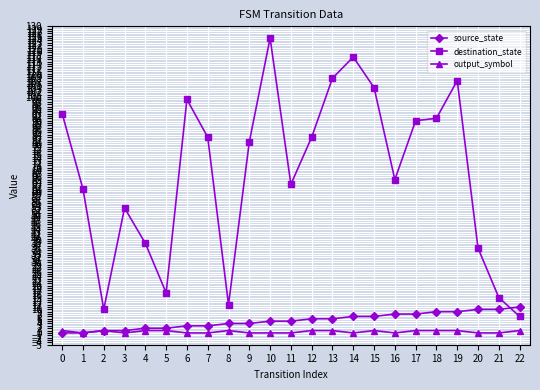

How many categories are shown in the chart?

23